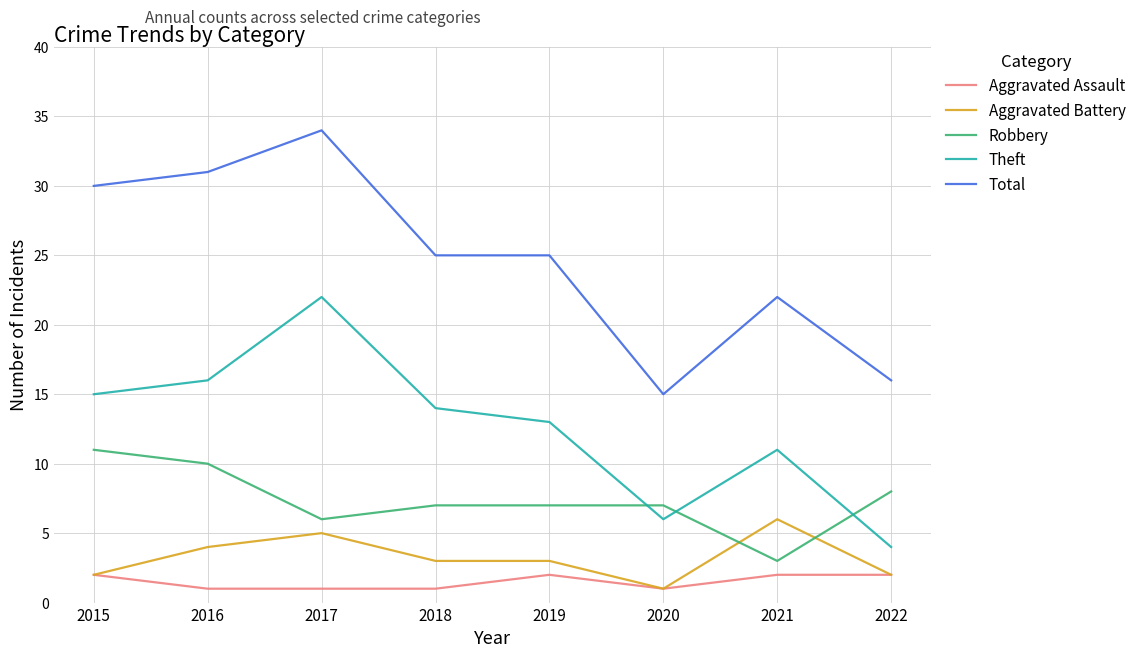

What is the difference between the Robbery values at 2022 and 2021?

5